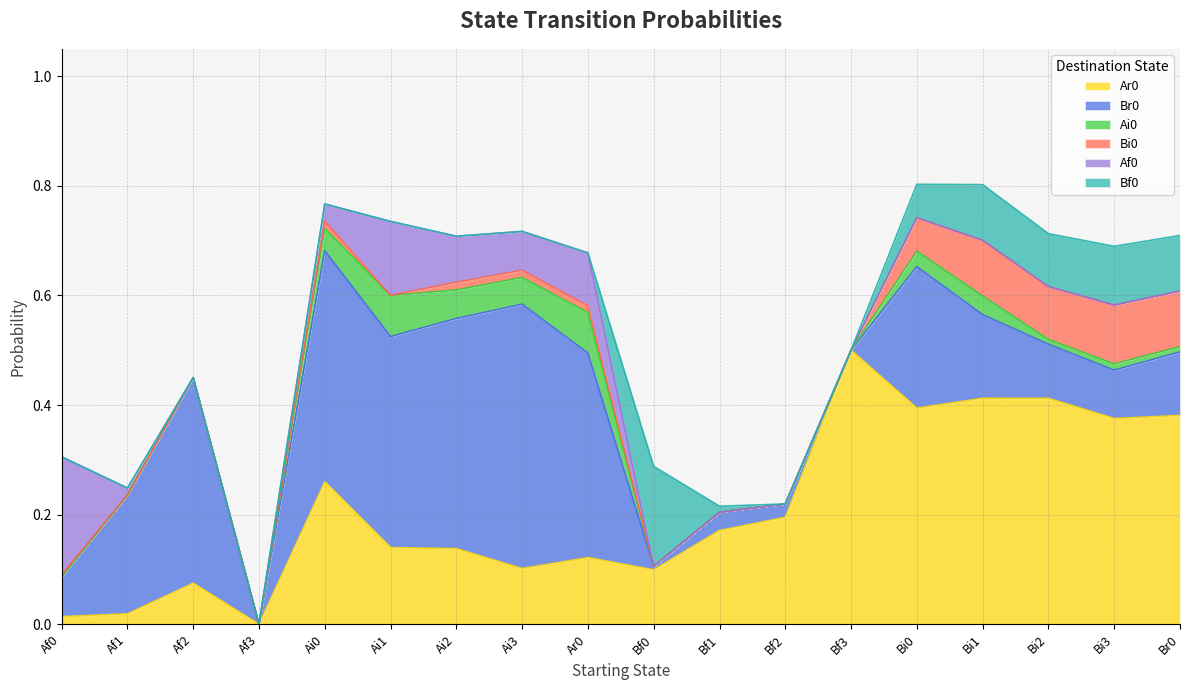

What position from the left is Ar0?

8